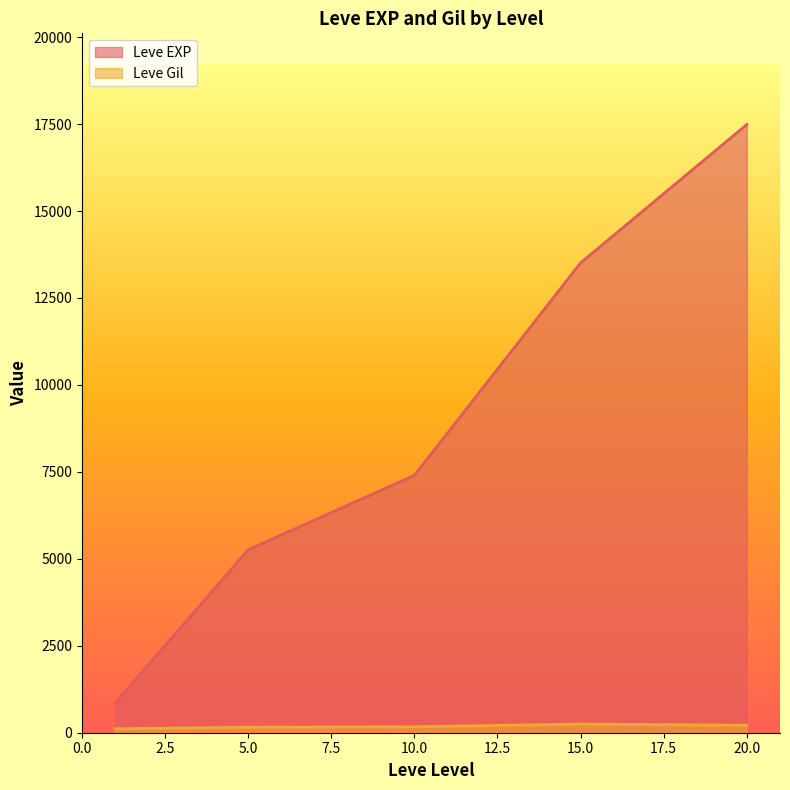

Rank the series at 1 from highest to lowest value.

Leve EXP, Leve Gil